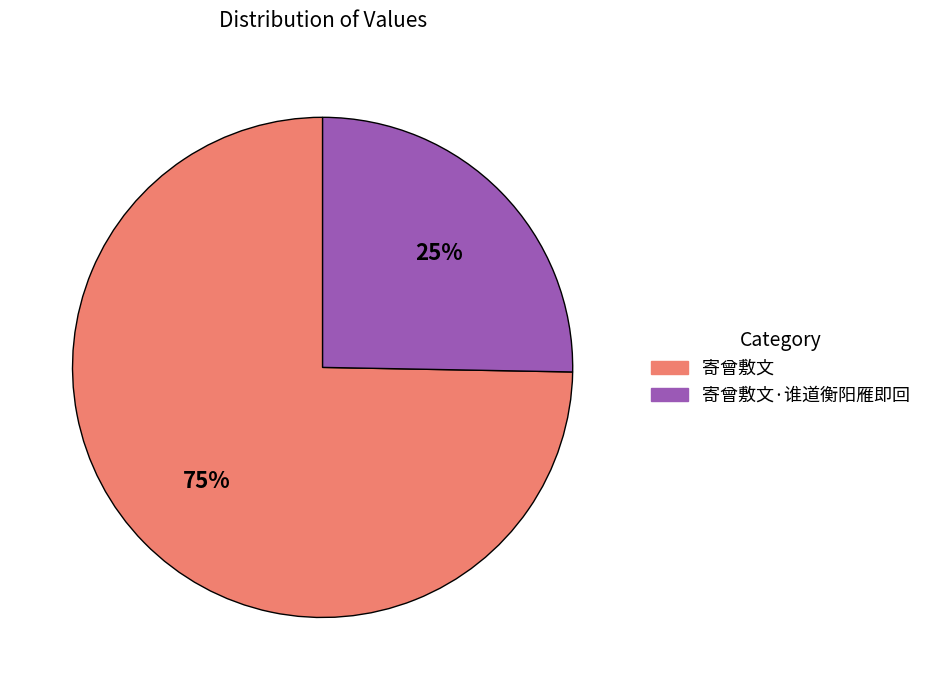

Is there a majority slice in this chart?

Yes